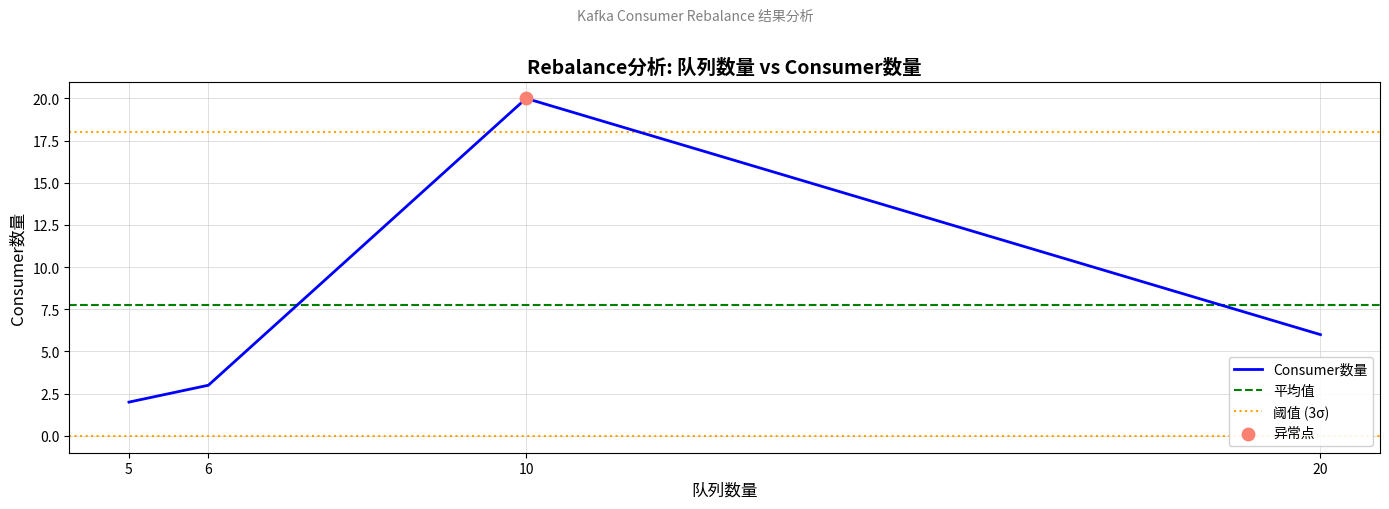

Between 5 and 6, which is larger?

6